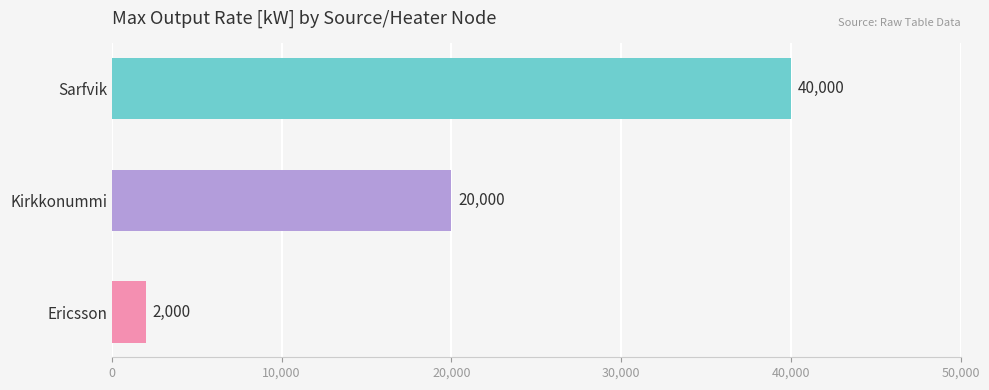

The chart shows a value of 2000 at Ericsson. True or false?

True